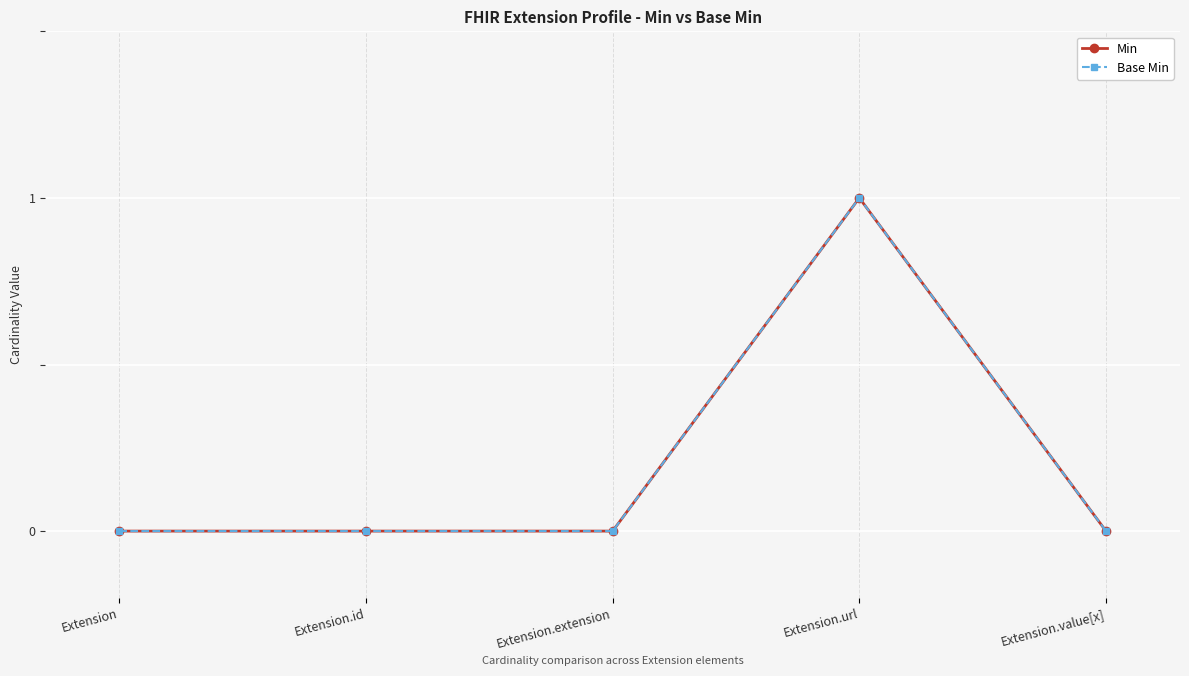

Which series has the largest total across all categories?

Min